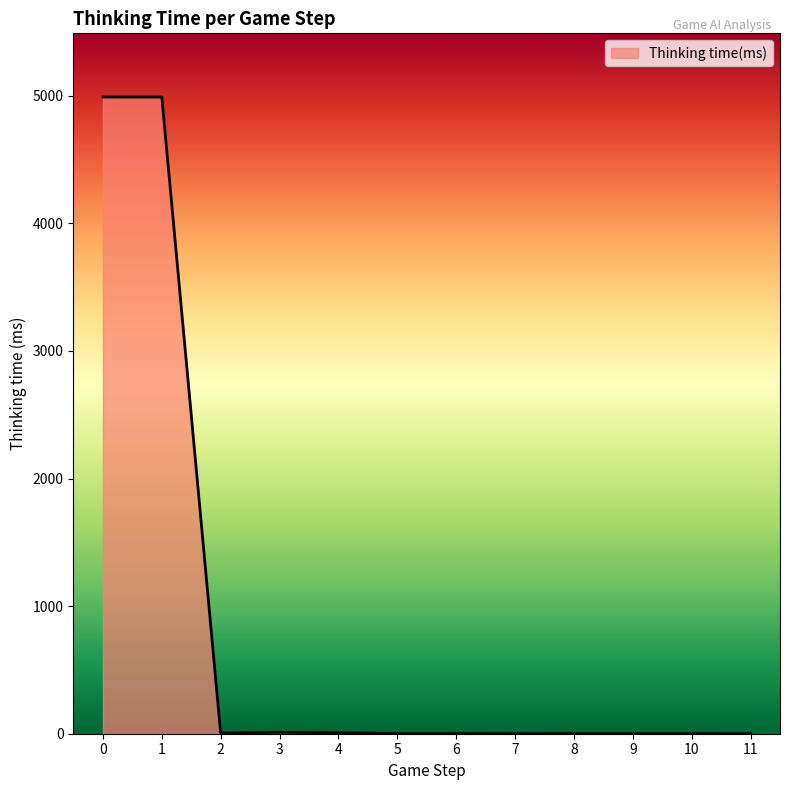

What is the change in value from 0 to 3?

-4979